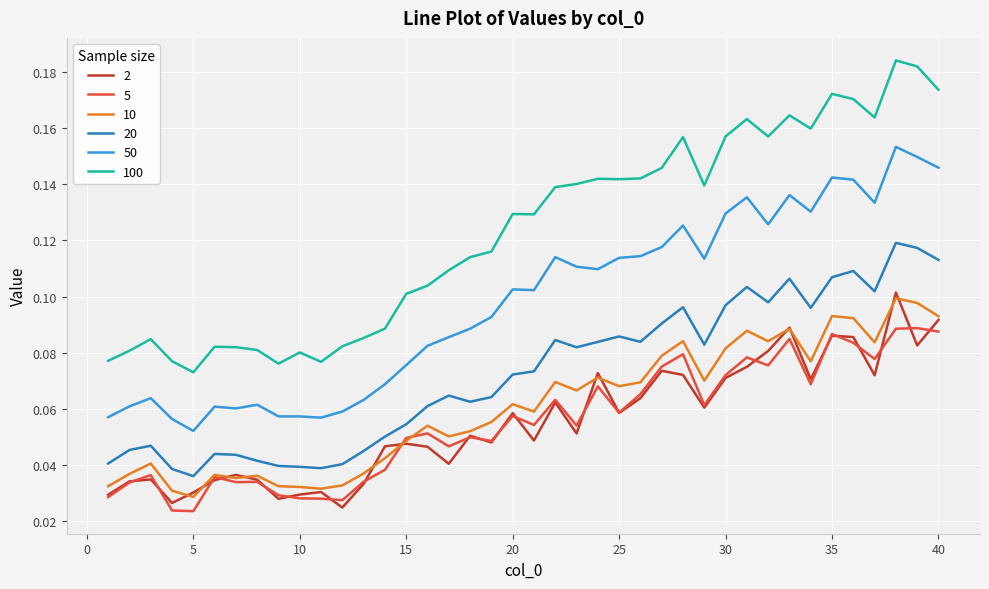

What are all the series names shown in the legend?

2, 5, 10, 20, 50, 100